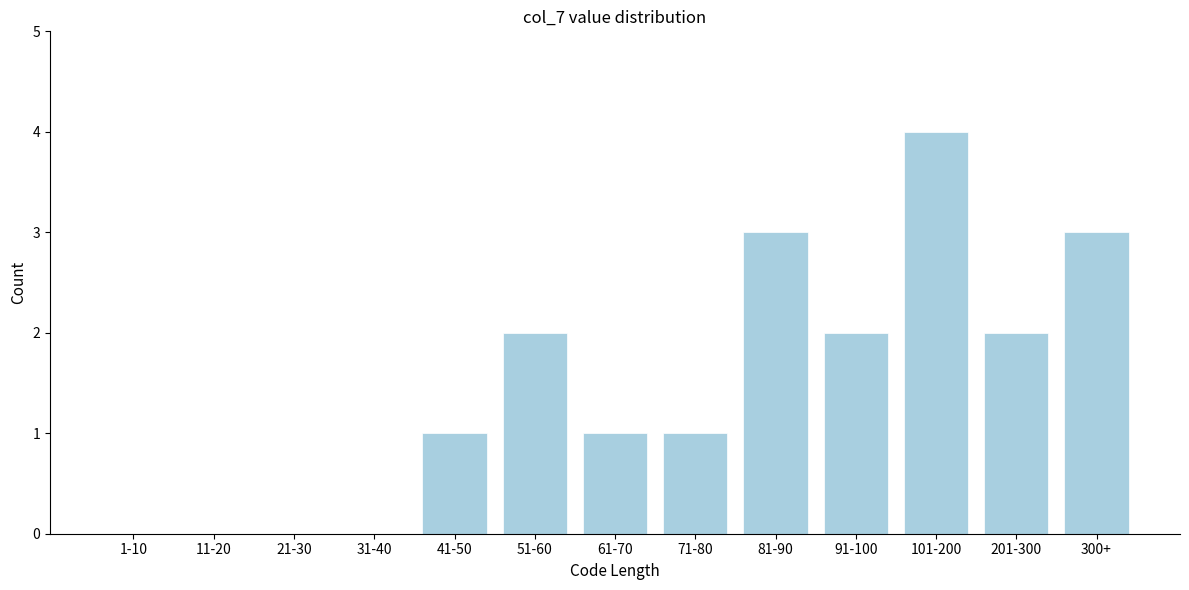

Reading right to left, transcribe all the data shown in this chart.

300+=3	201-300=2	101-200=4	91-100=2	81-90=3	71-80=1	61-70=1	51-60=2	41-50=1	31-40=0	21-30=0	11-20=0	1-10=0